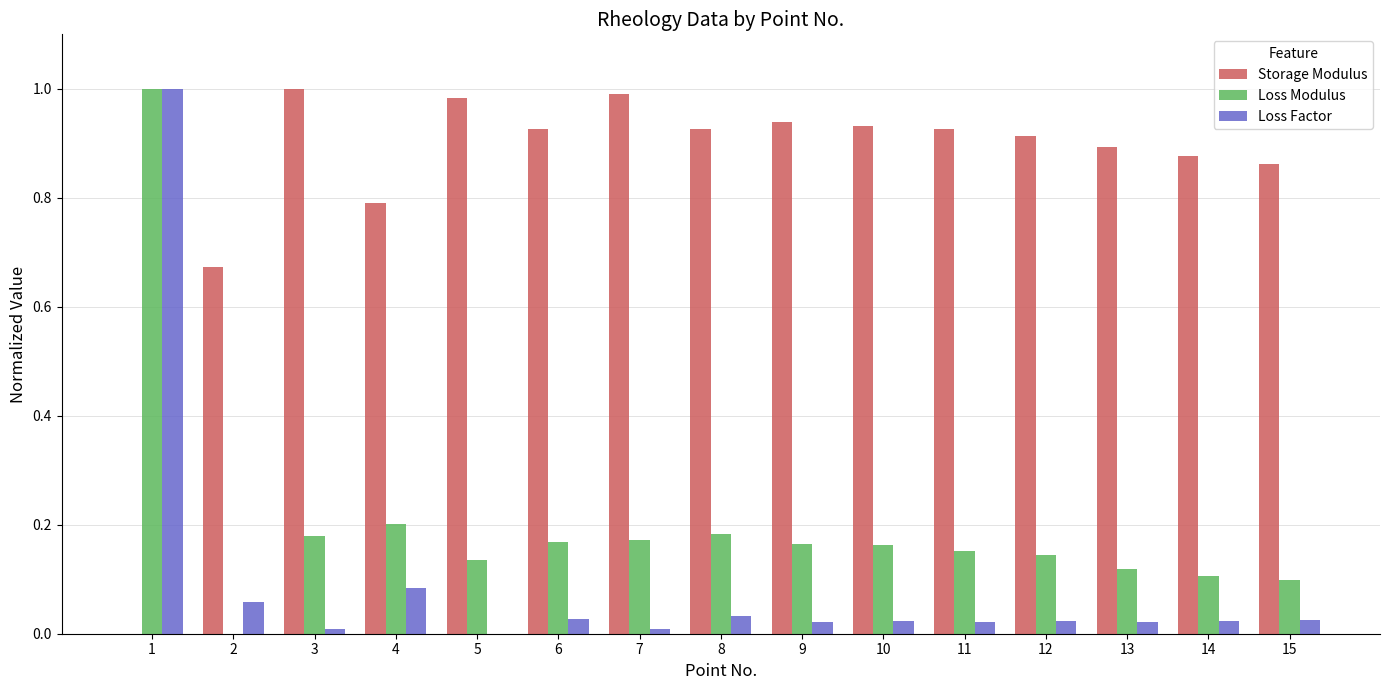

How many groups of bars are there?

15